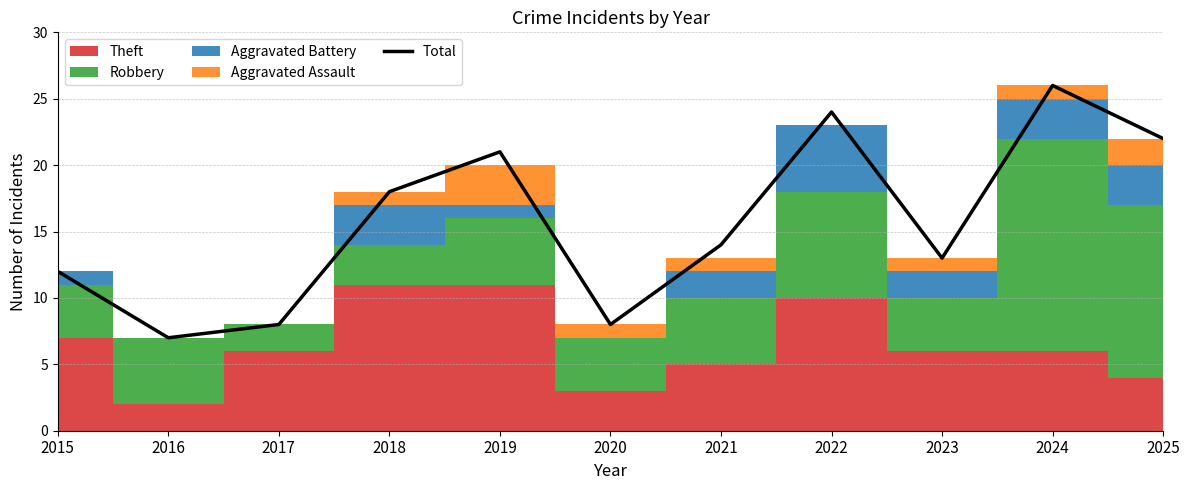

How many interior local valleys (lower than both neighbors) does the data have?

3